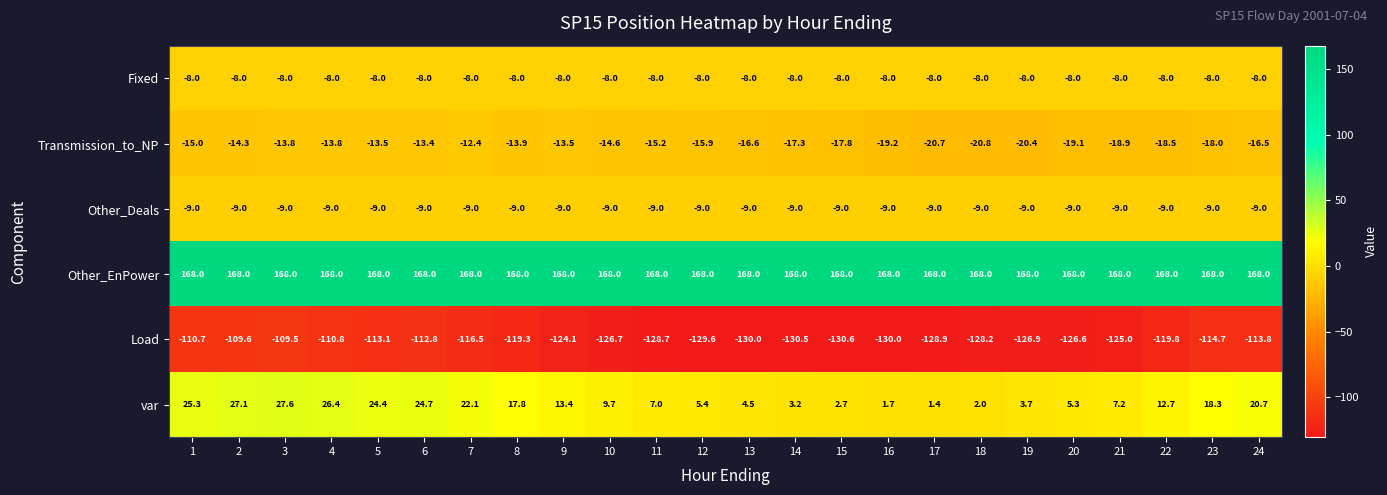

What is the total value across all series at 2?

54.2